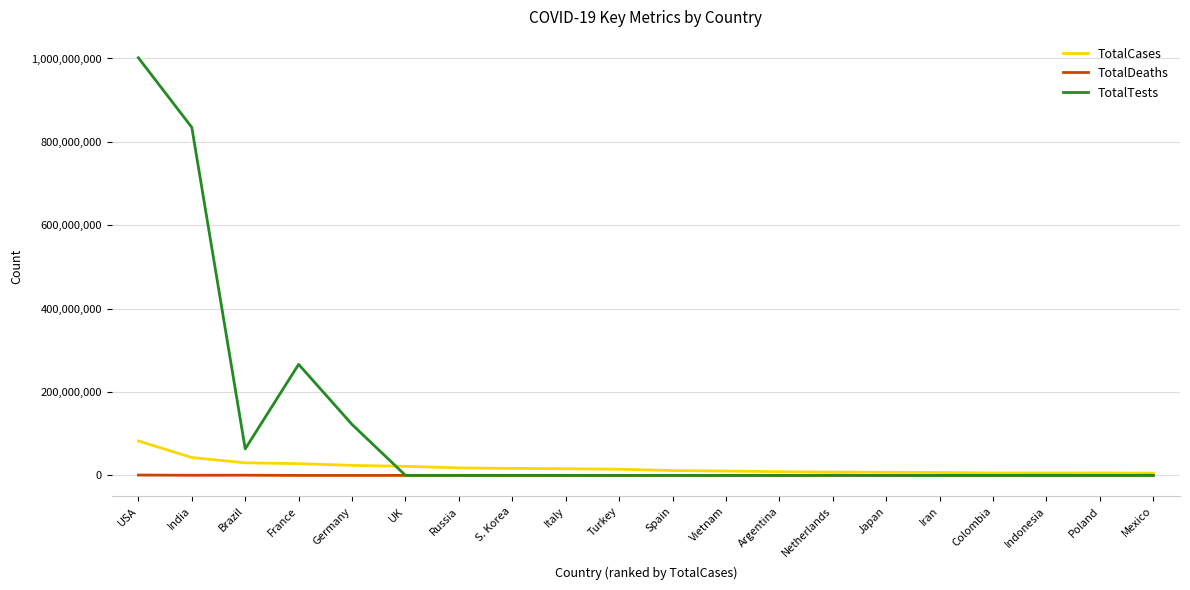

What position from the left is Vietnam?

12